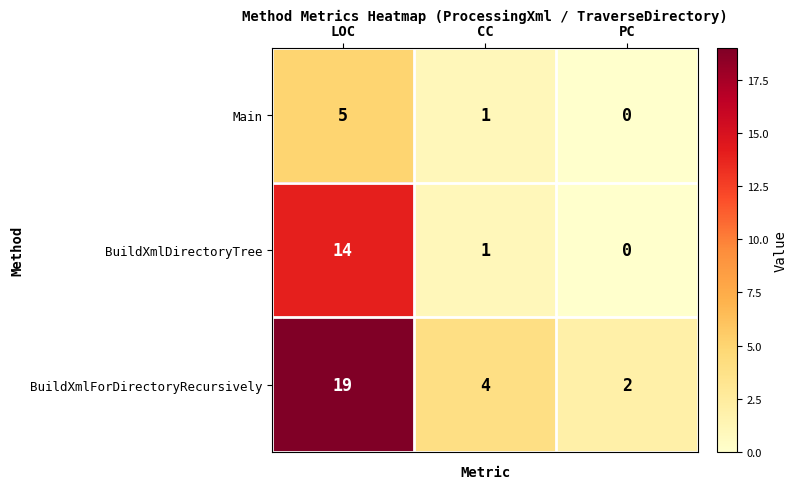

Reading right to left, extract all data points from this chart.

Main: 0	1	5
BuildXmlDirectoryTree: 0	1	14
BuildXmlForDirectoryRecursively: 2	4	19